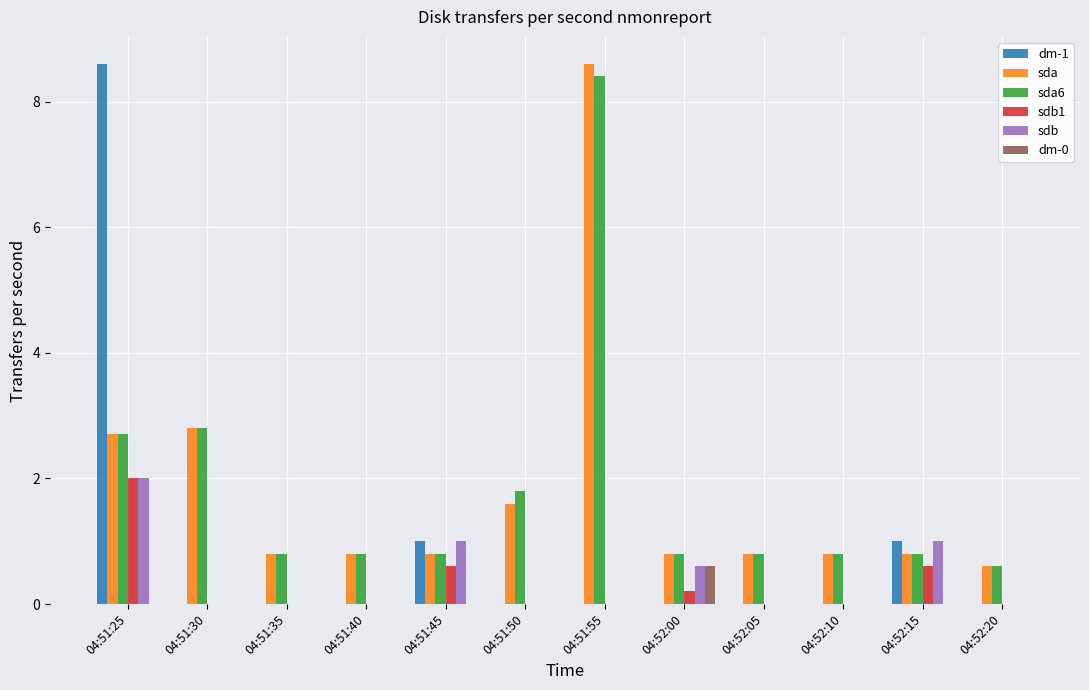

What is the maximum value shown in the chart?

8.6